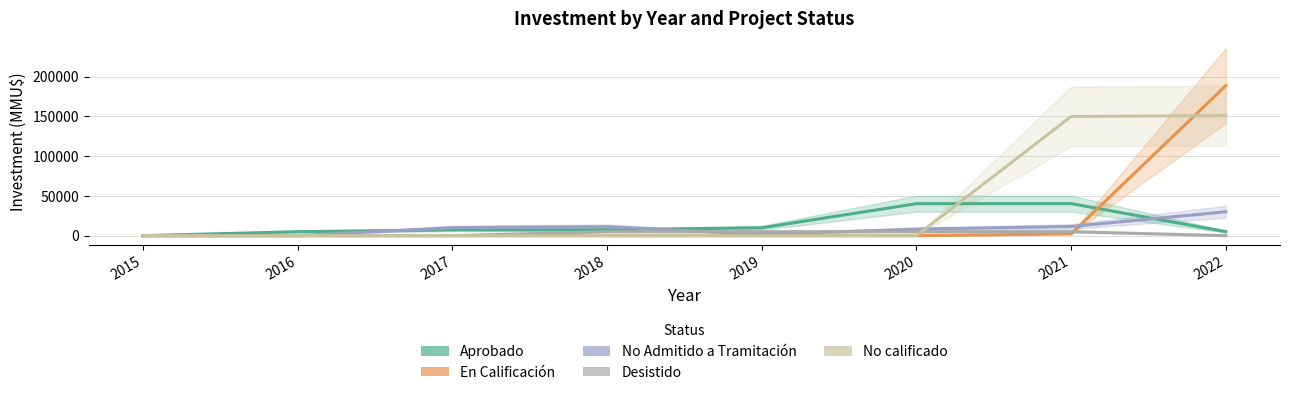

After their last crossing, which series has the higher values: Aprobado or No calificado?

No calificado